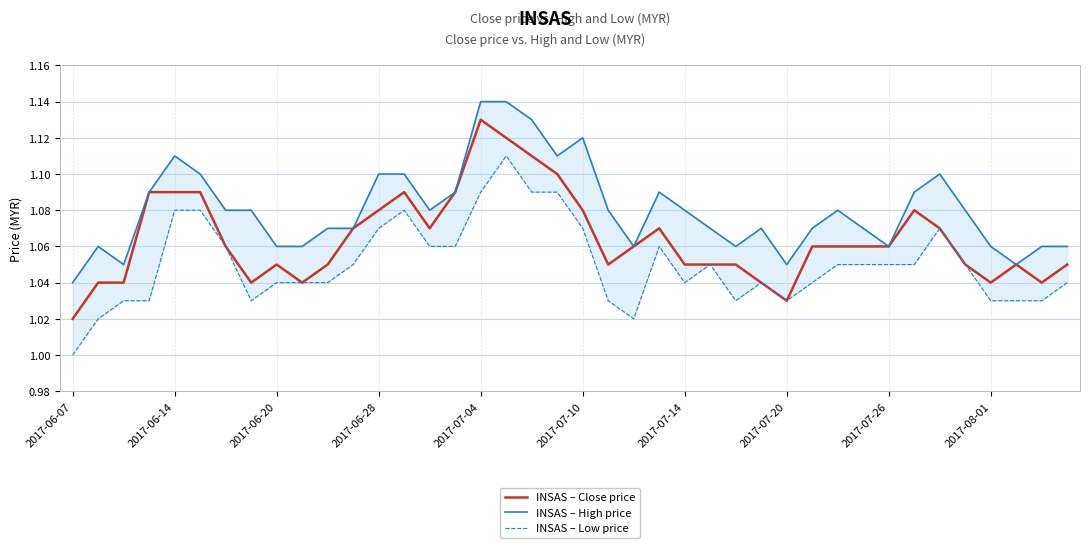

Which series changed the most between 11 and 13?

INSAS – High price